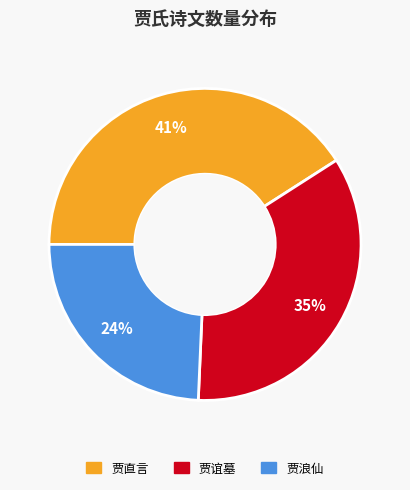

To the nearest percent, what is the difference between the largest and smallest slice percentages?

17%